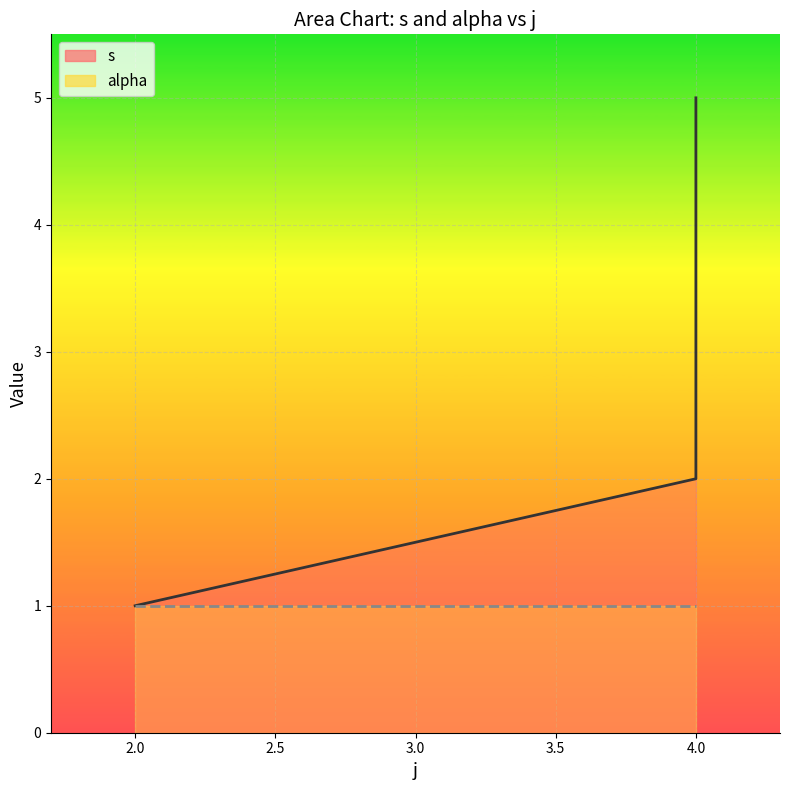

What is the maximum value shown in the chart?

5